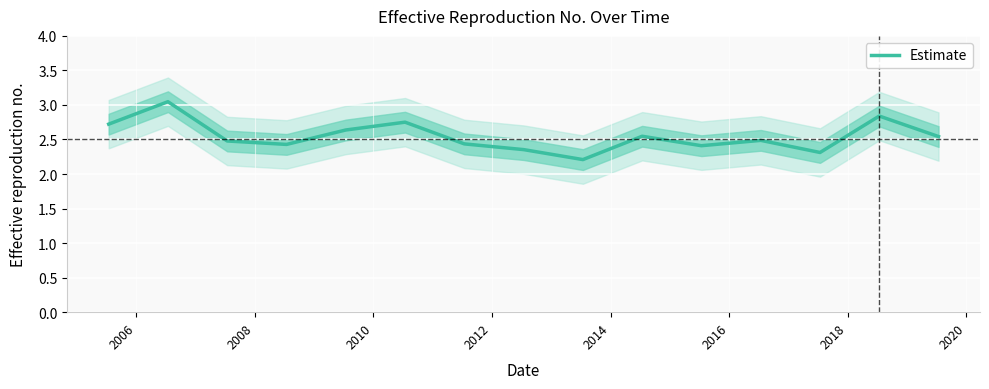

What is the difference between the second highest and second lowest values?

0.5